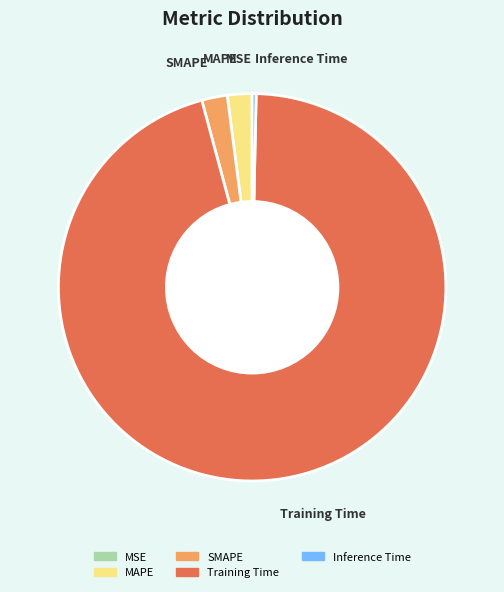

Which has a higher value, MAPE or Training Time?

Training Time